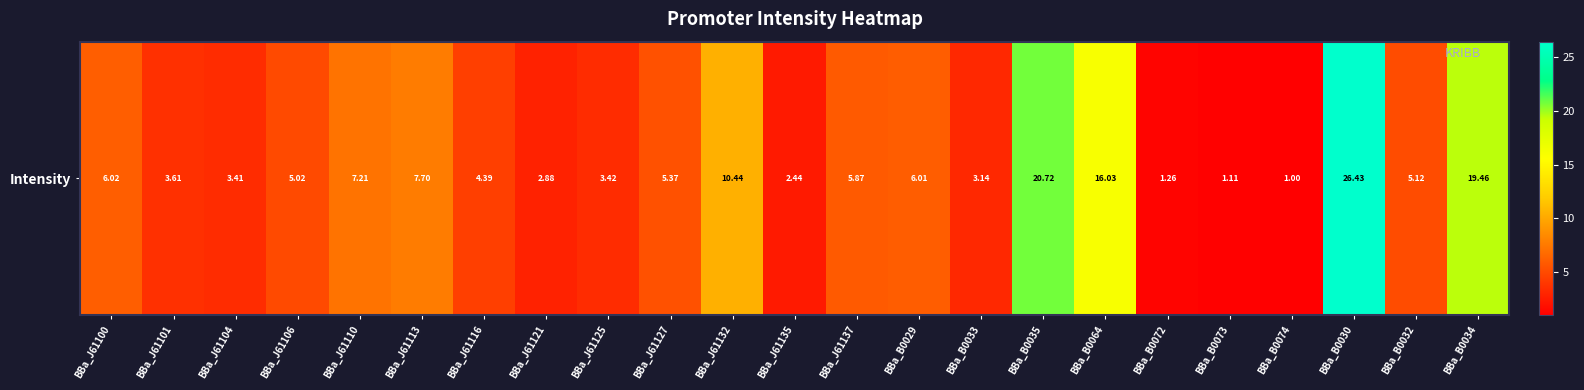

What is the difference between the maximum and minimum values?

25.4